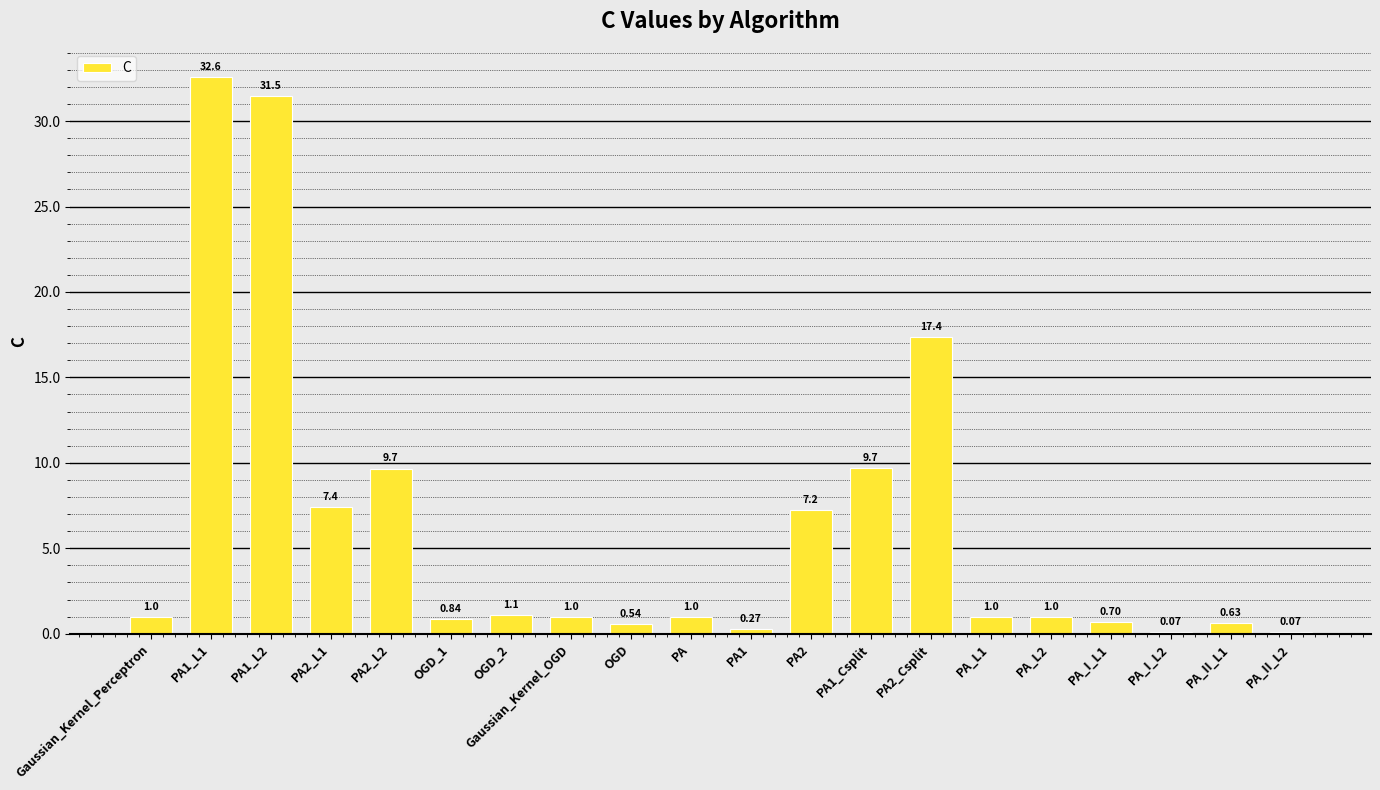

What is the sum of all values?

124.7